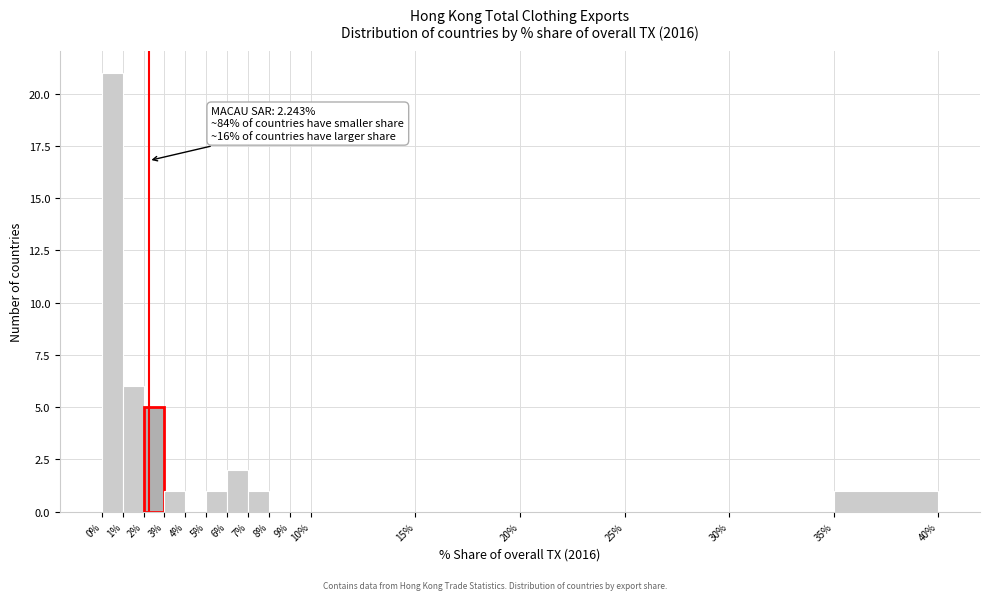

Which range on the x-axis has the tallest bar?

0% to 1%